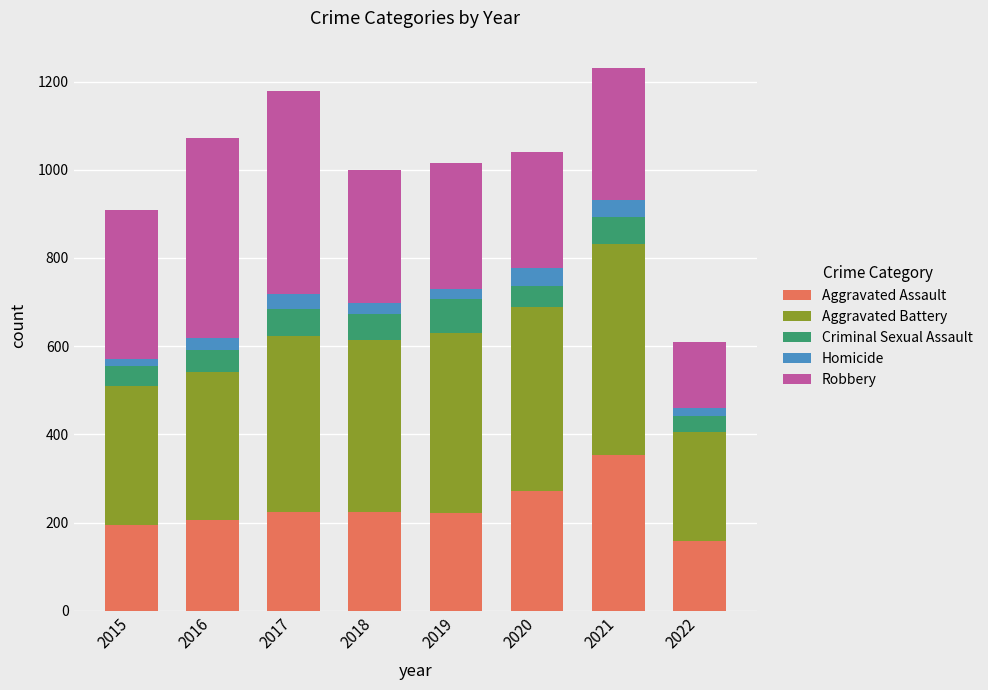

What is the total value across all series at 2020?

1041